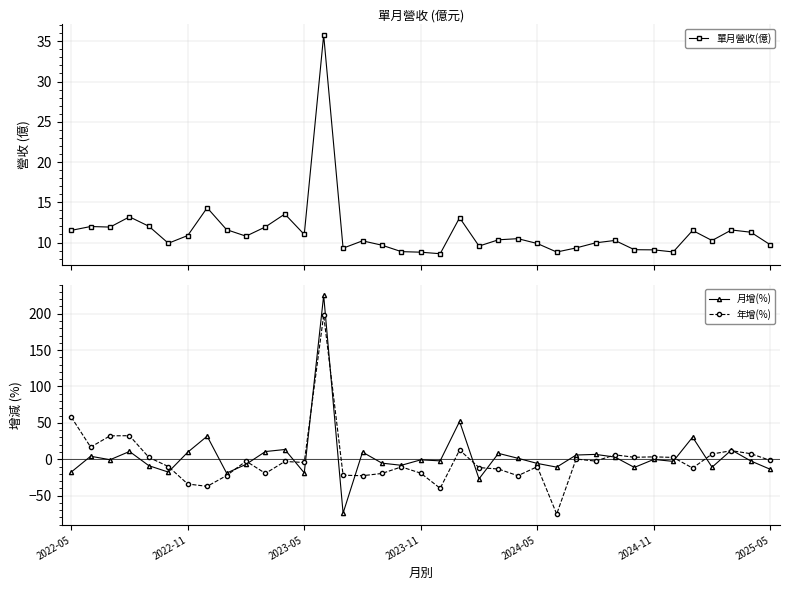

What is the highest value of the 年增(%) series?

198.2